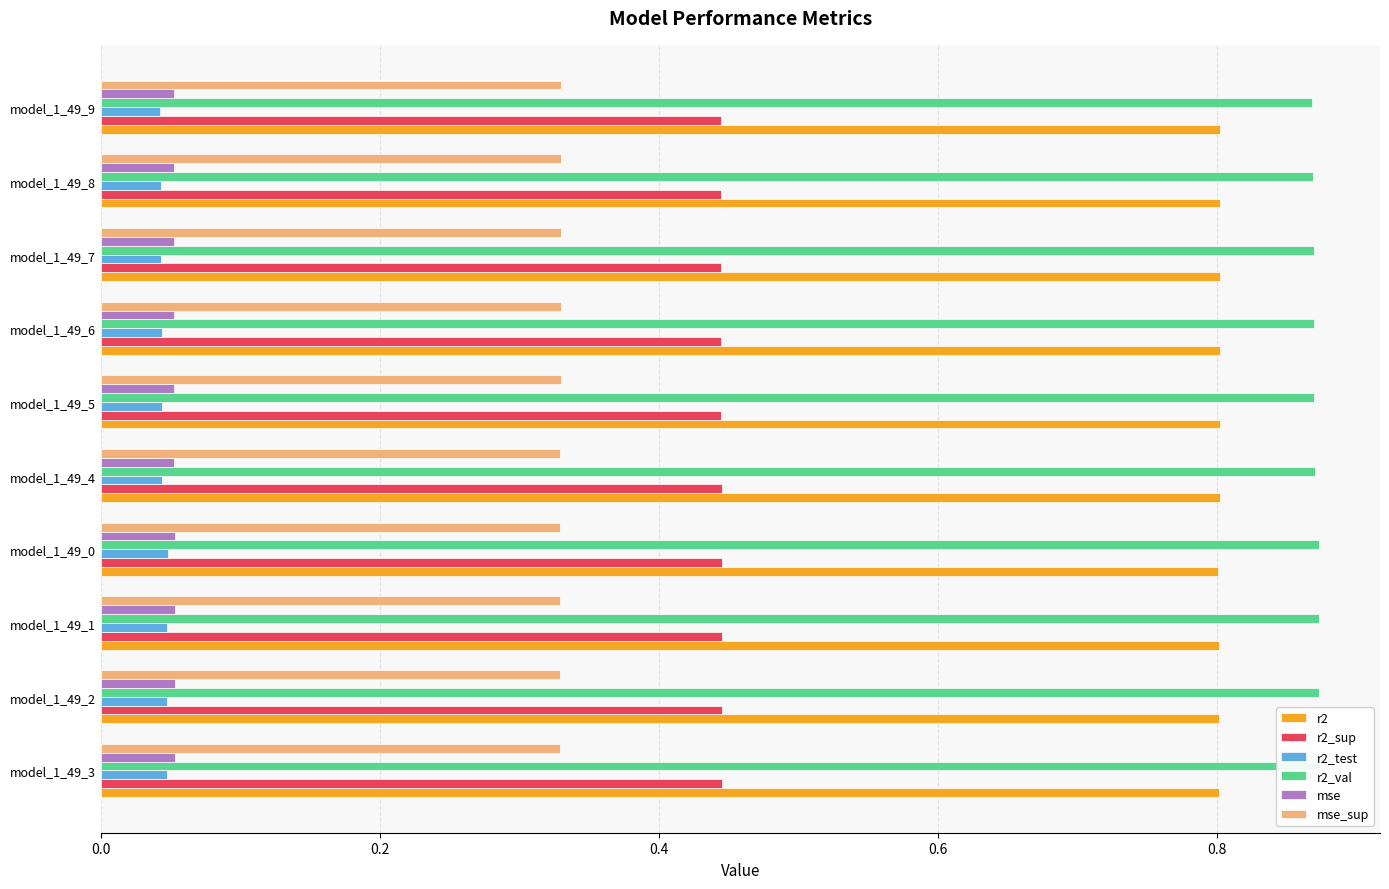

True or false: r2_val has a value of 0.5 at model_1_49_1.

False